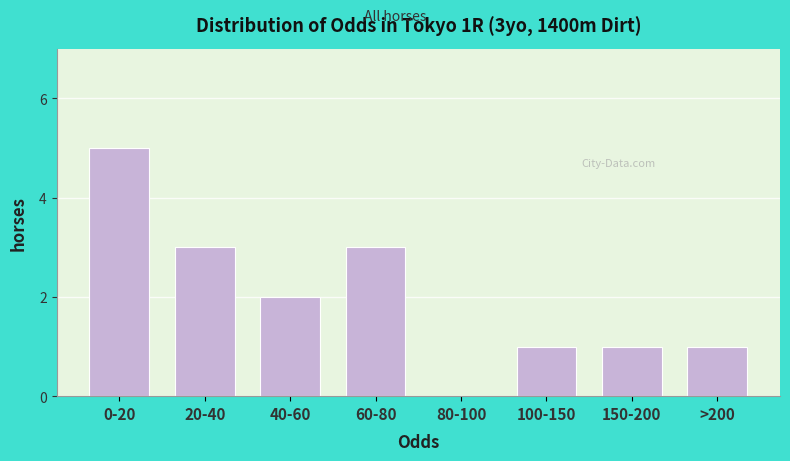

Reading left to right, extract all data points from this chart.

0-20=5	20-40=3	40-60=2	60-80=3	80-100=0	100-150=1	150-200=1	>200=1